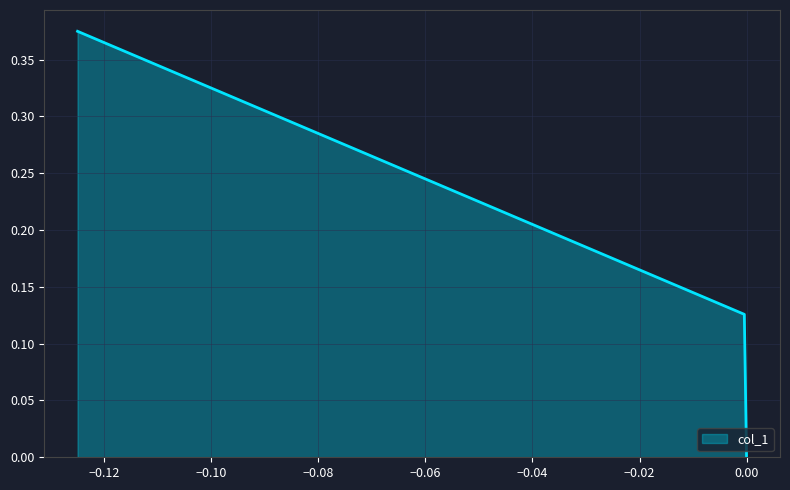

How many series are shown in this chart?

1